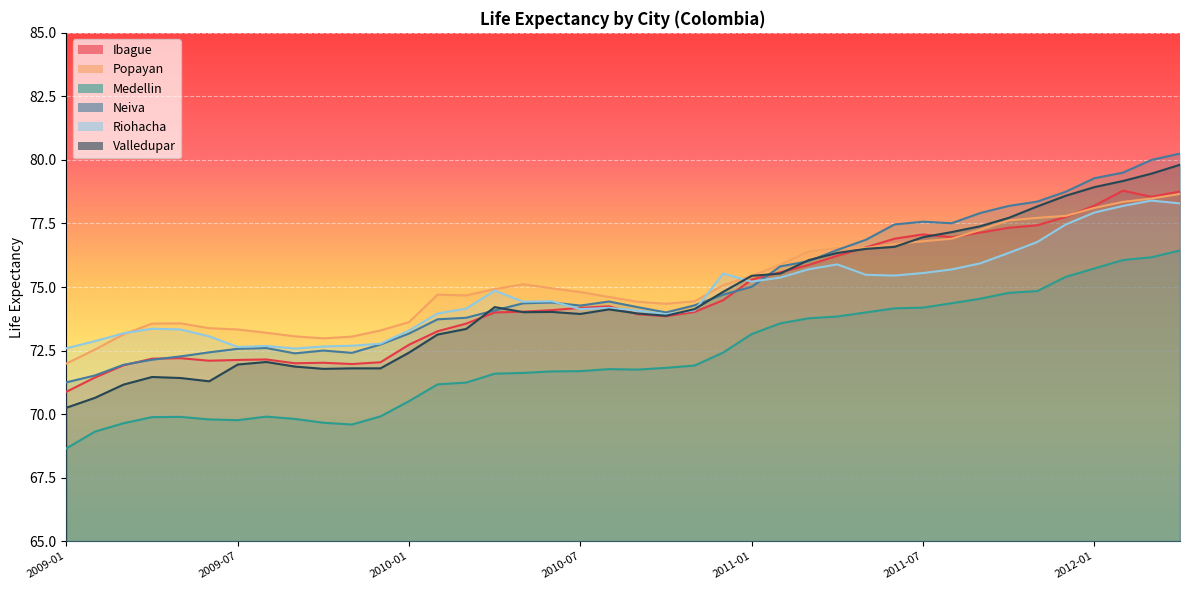

Which series has the largest total across all categories?

Popayan